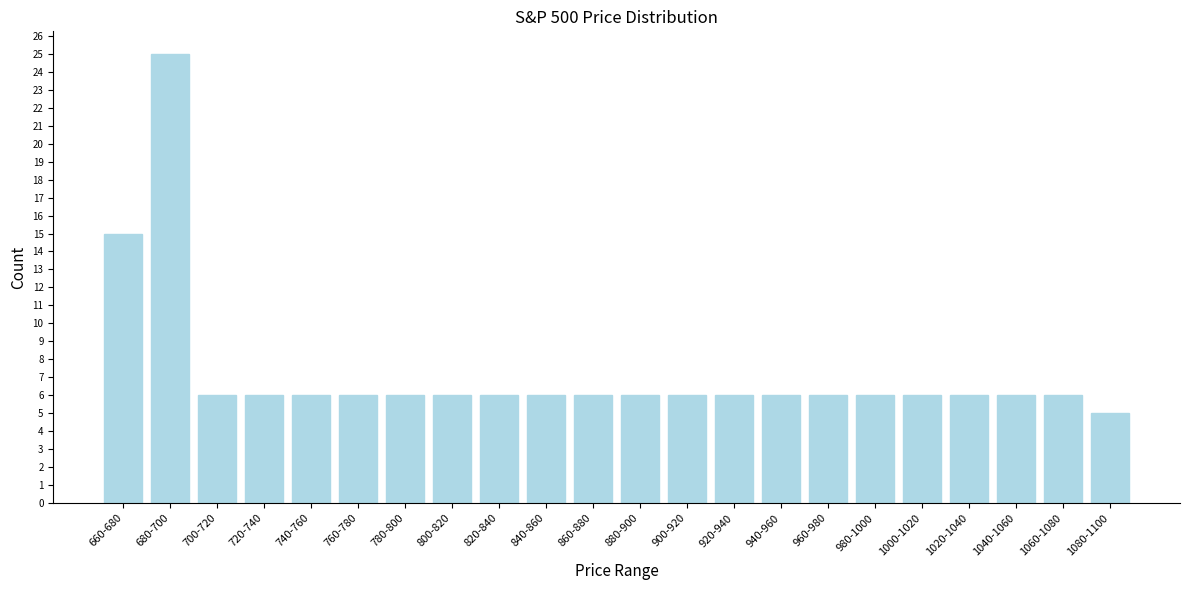

Reading left to right, extract all data points from this chart.

660-680=15	680-700=25	700-720=6	720-740=6	740-760=6	760-780=6	780-800=6	800-820=6	820-840=6	840-860=6	860-880=6	880-900=6	900-920=6	920-940=6	940-960=6	960-980=6	980-1000=6	1000-1020=6	1020-1040=6	1040-1060=6	1060-1080=6	1080-1100=5